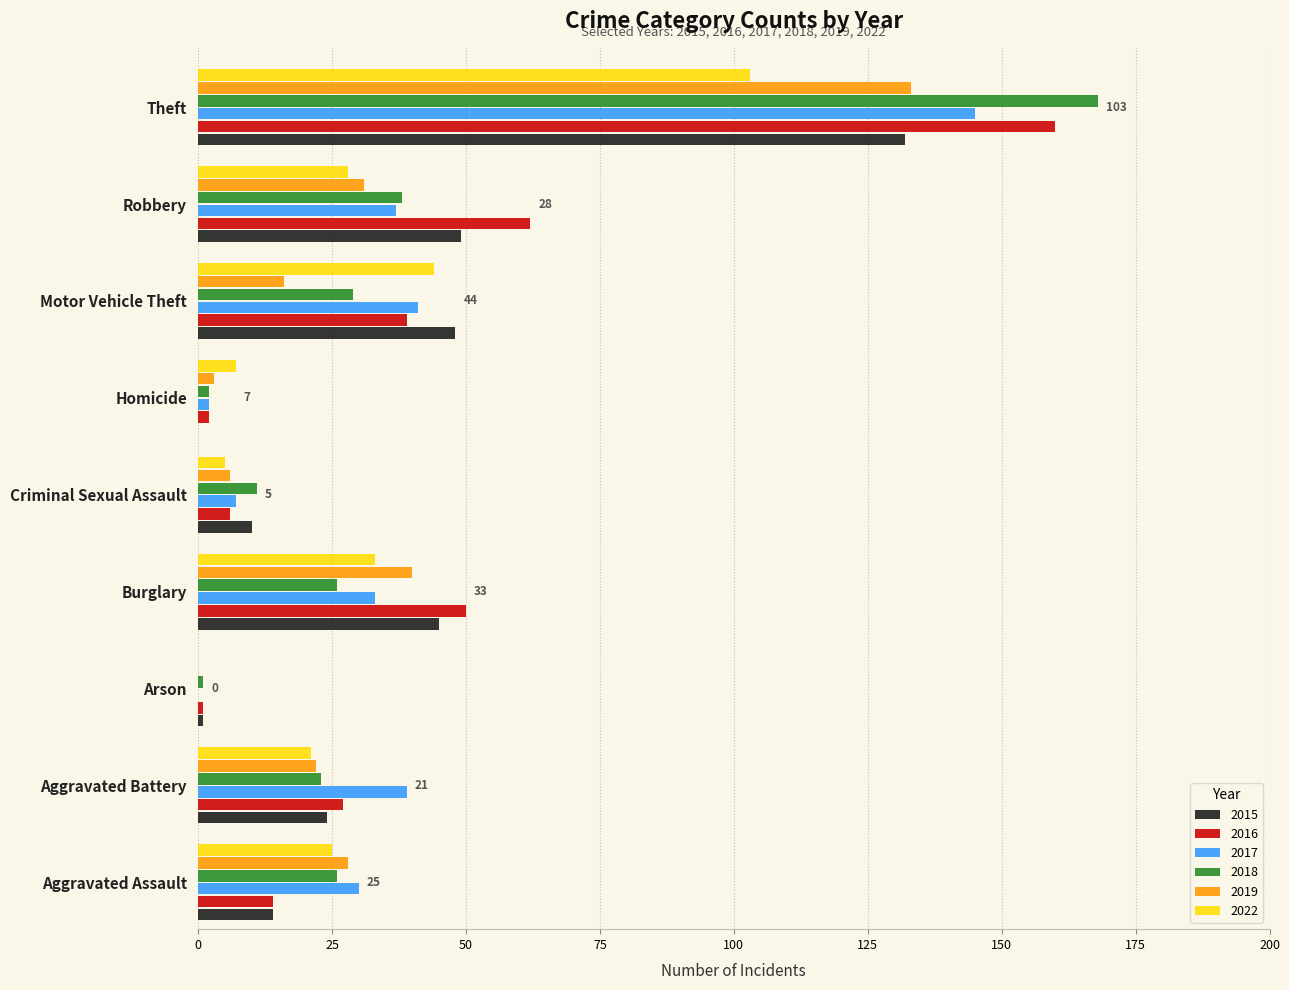

Is the value of 2022 at Burglary greater than the value of 2017 at Criminal Sexual Assault?

Yes